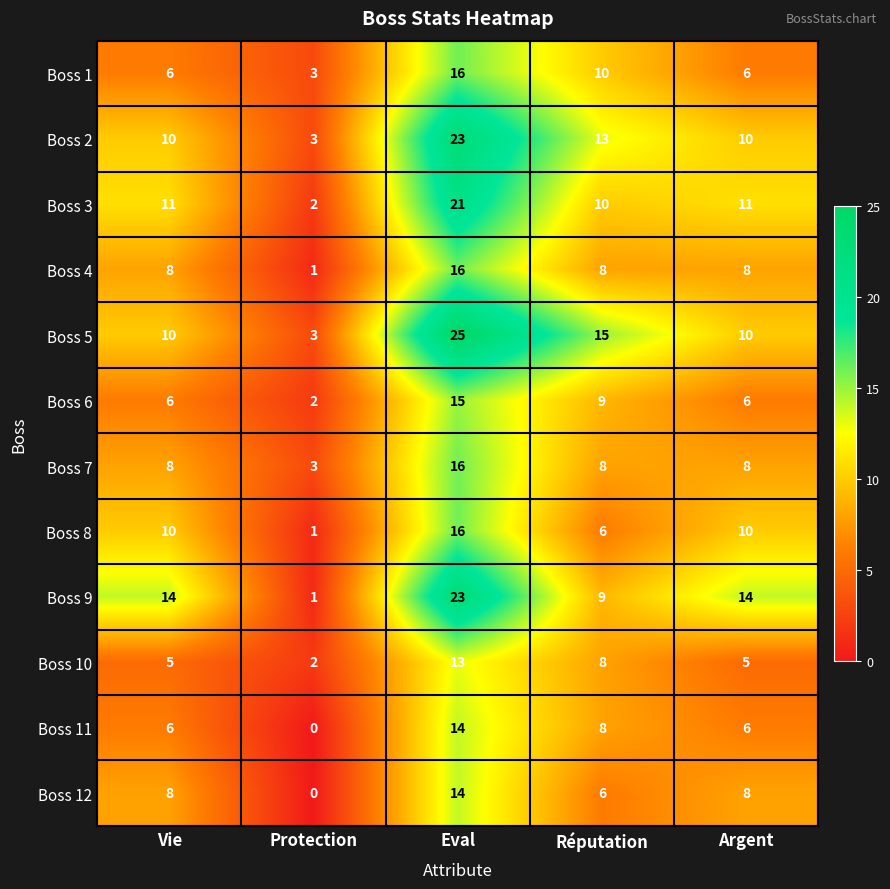

Which label corresponds to the smallest value in the chart?

Protection